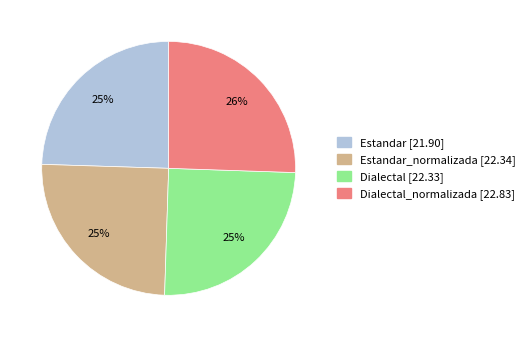

To the nearest percent, what is the average slice percentage?

25%